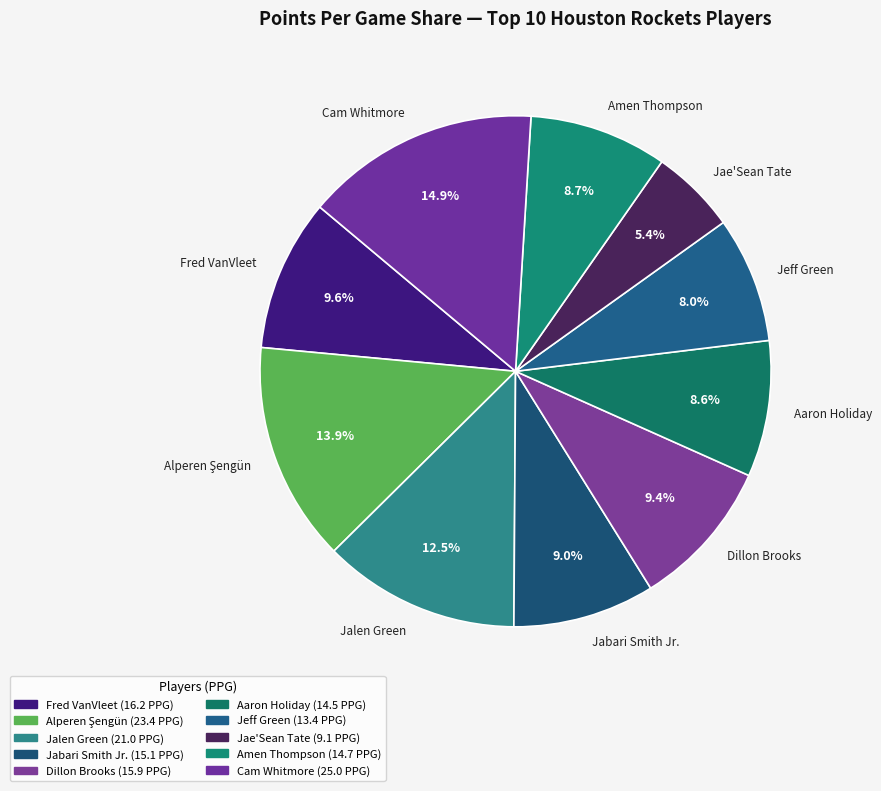

Is it true that Jeff Green is 8% of the pie?

True